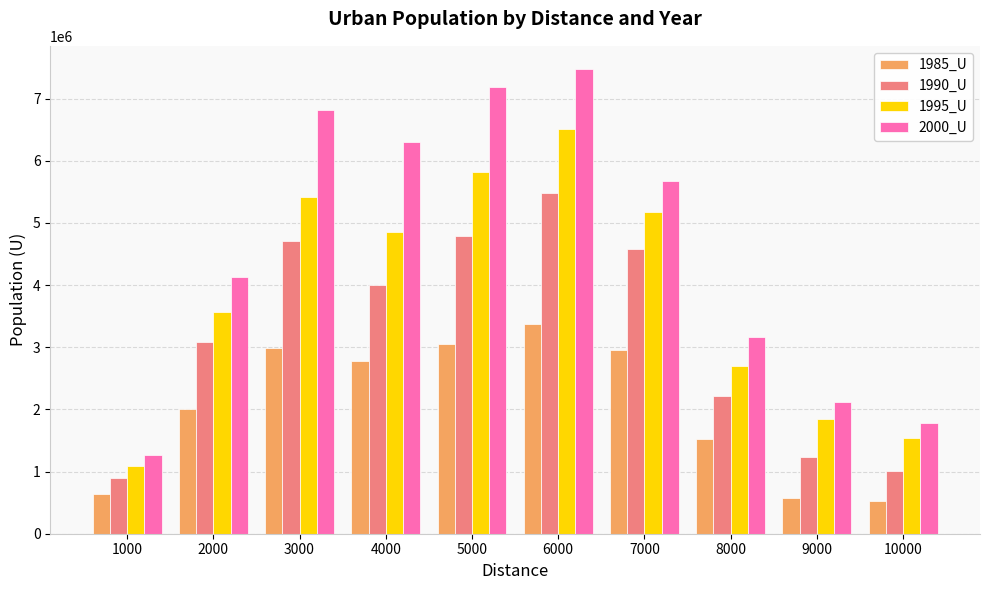

Which series has the largest range (max minus min)?

2000_U